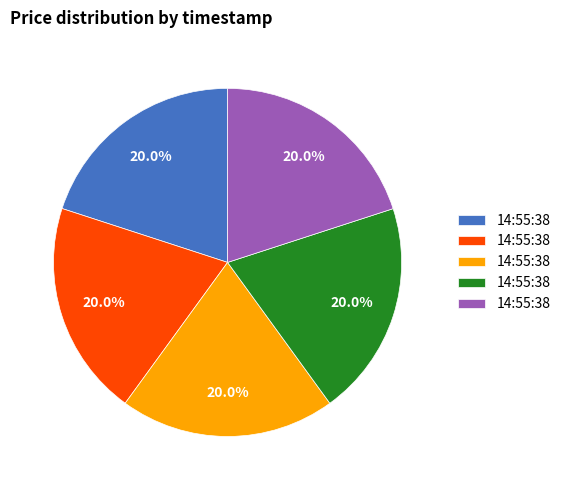

Is there any slice that represents more than half of the pie?

No